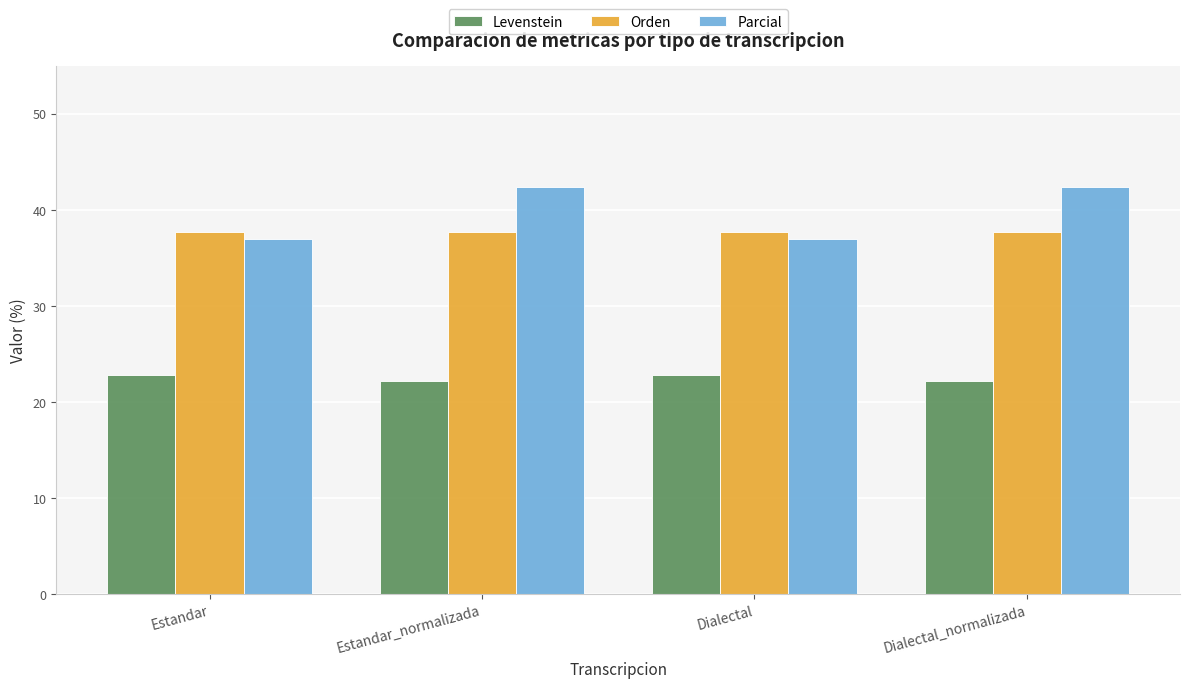

What is the maximum value shown in the chart?

42.4